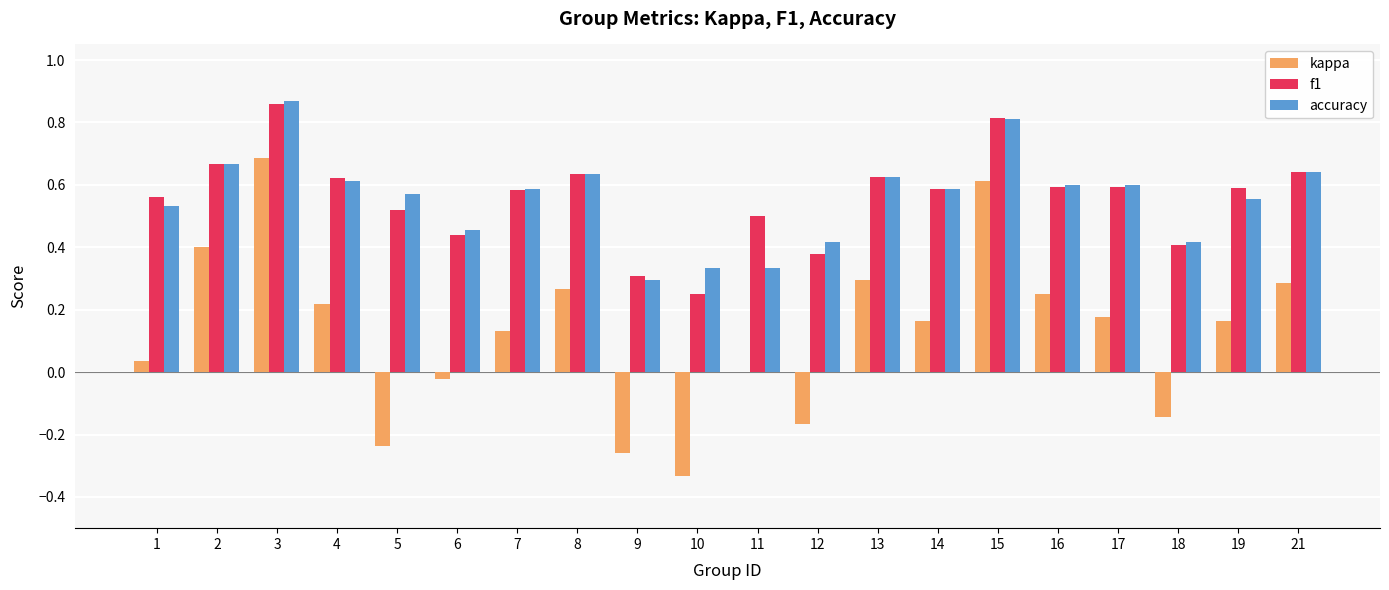

At which category is the sum across all series the highest?

3